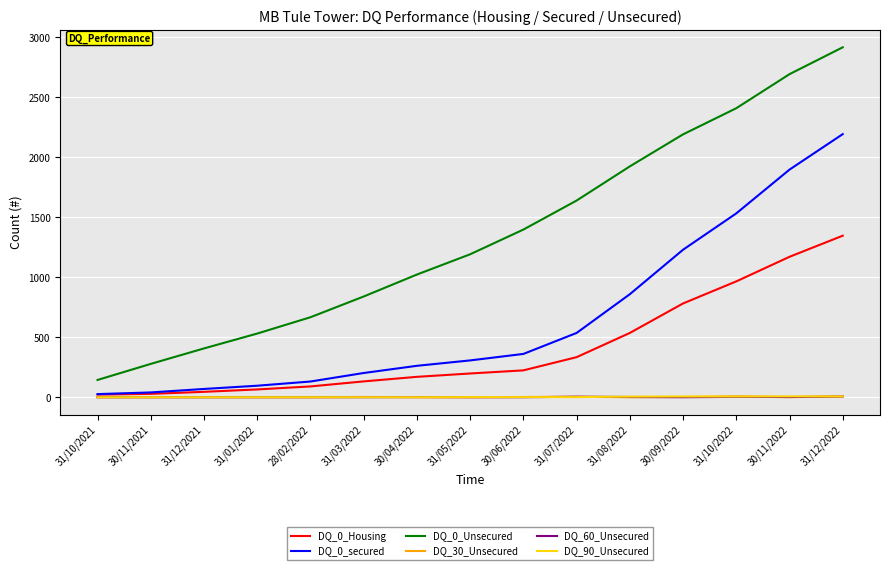

What is the average value of the DQ_0_Unsecured series?

1351